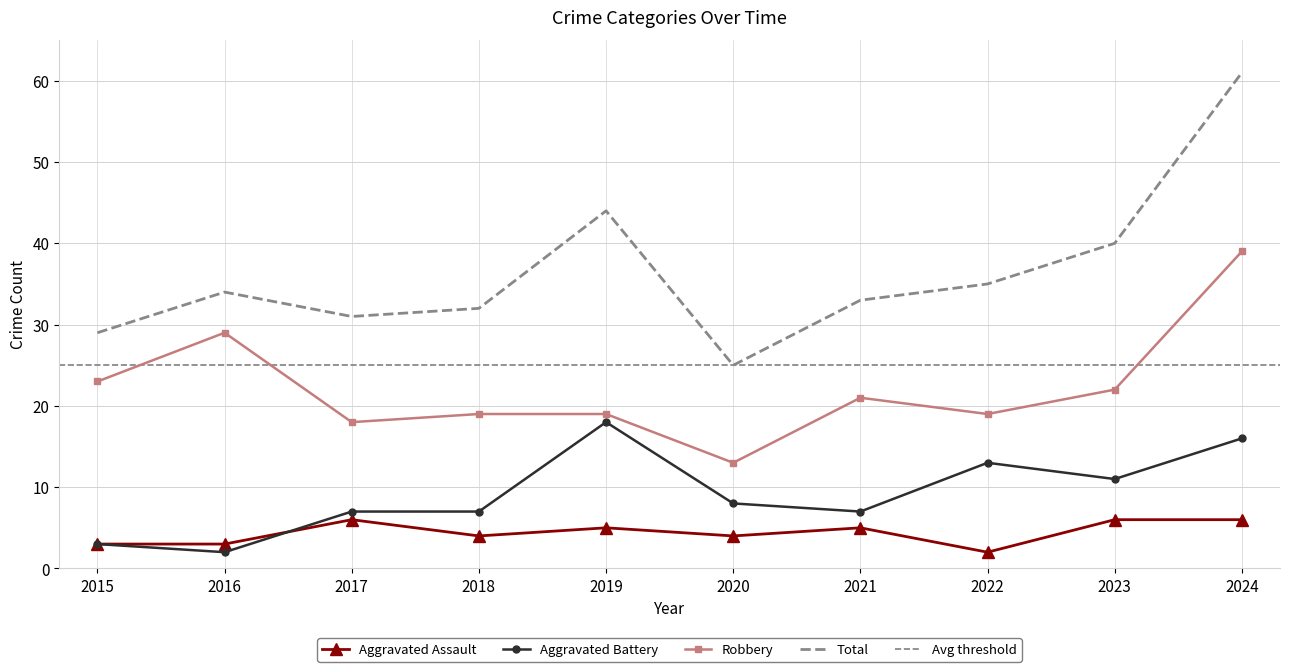

What is the spread (max minus min) of values at 2023?

34